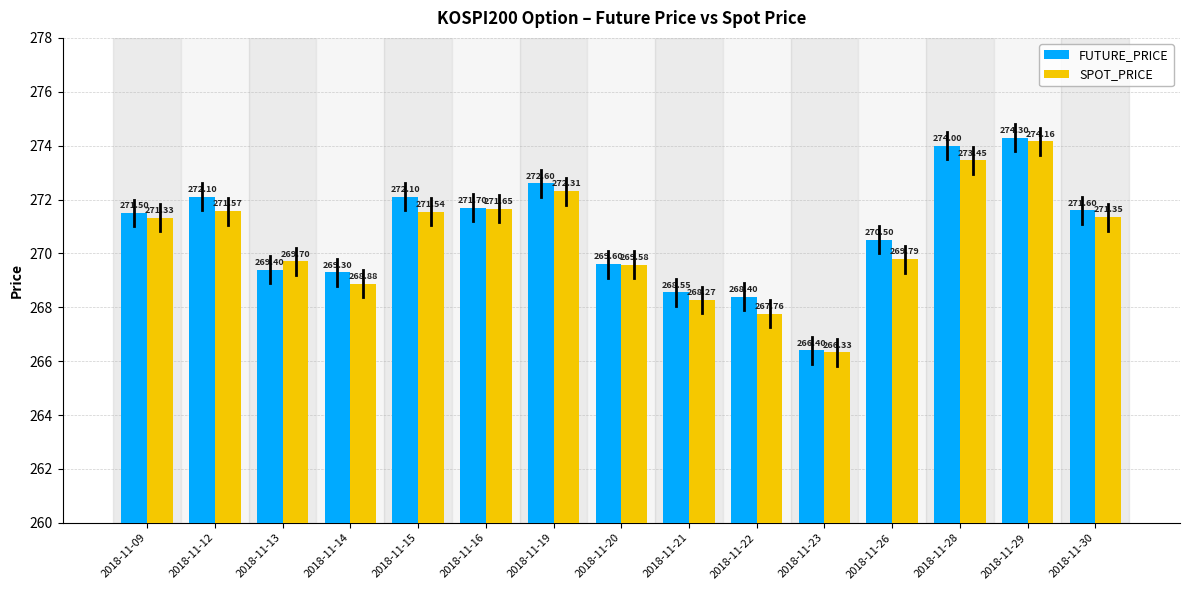

Which label corresponds to the smallest value in the chart?

2018-11-23